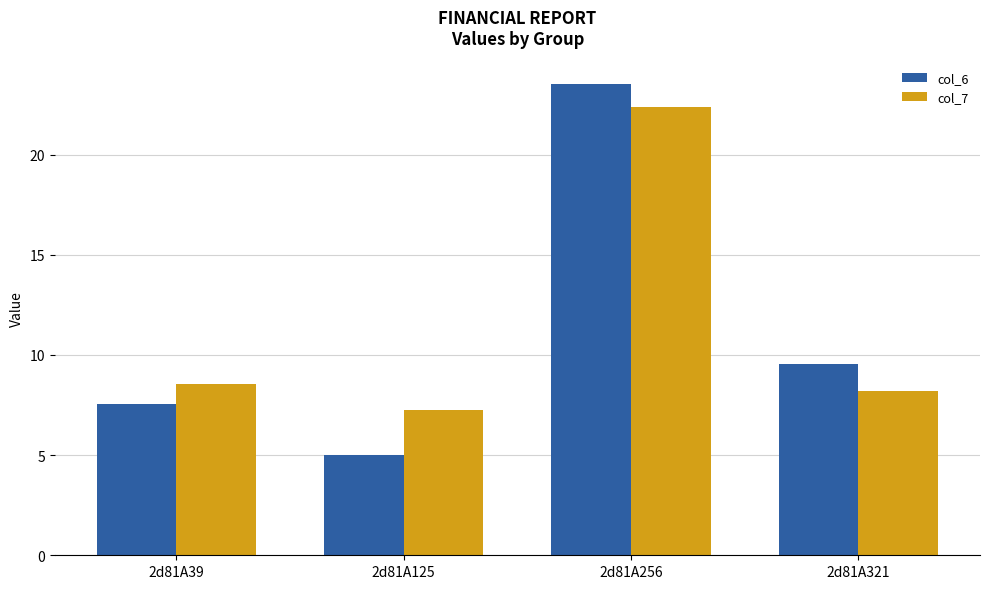

What is the smallest value displayed?

5.0